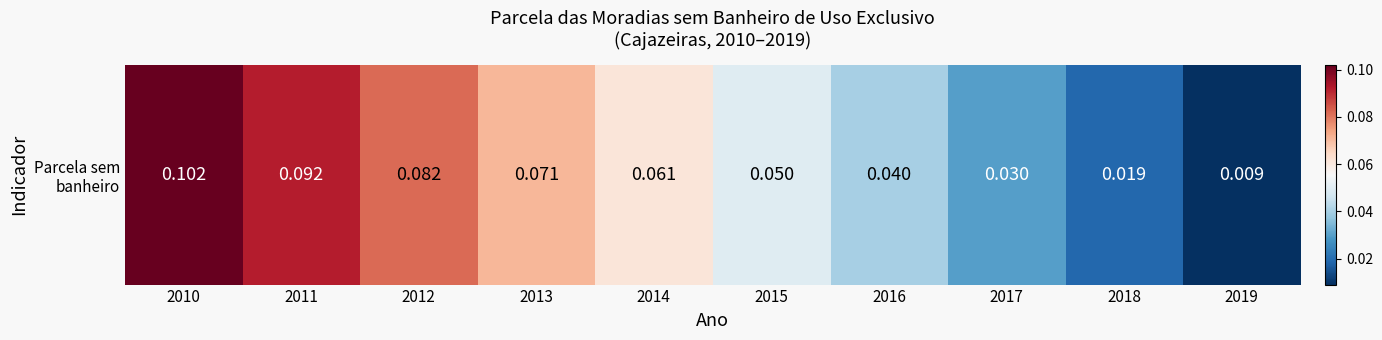

Where is the data nearest to the value 0?

2019